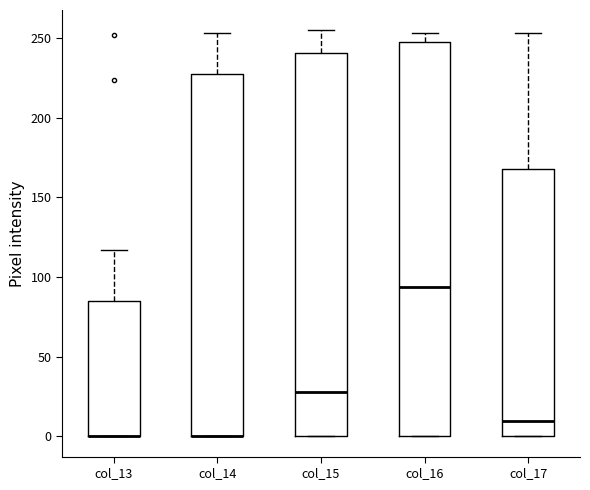

Where is the upper edge of the box for col_14 on the y-axis? The values are not printed on the chart, so give them approximately, as read against the axis.

225